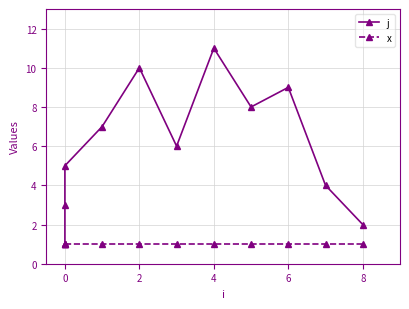

Which series changed the most between 4 and 8?

j